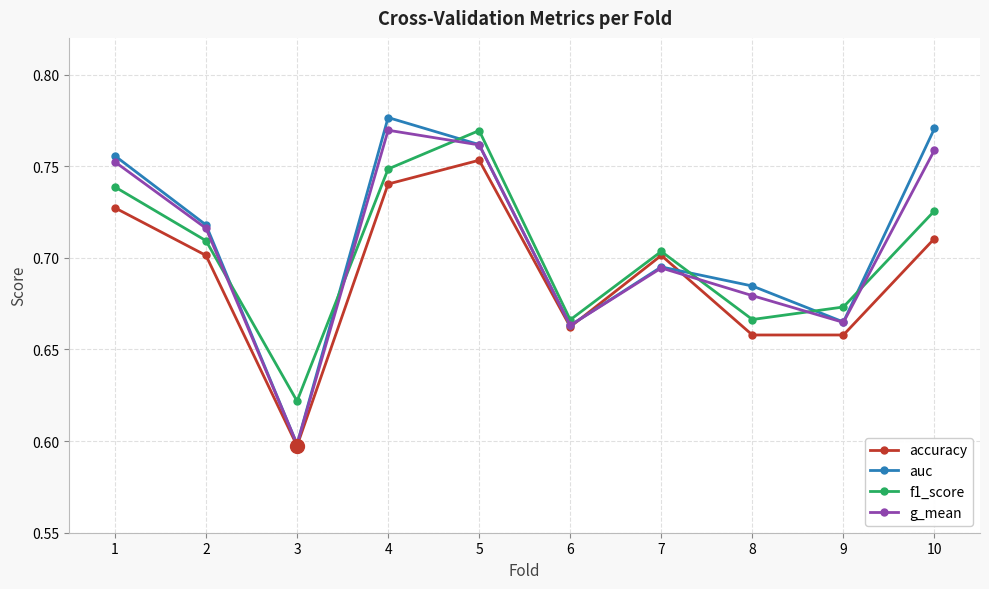

What is the difference between the auc values at 1 and 3?

0.2